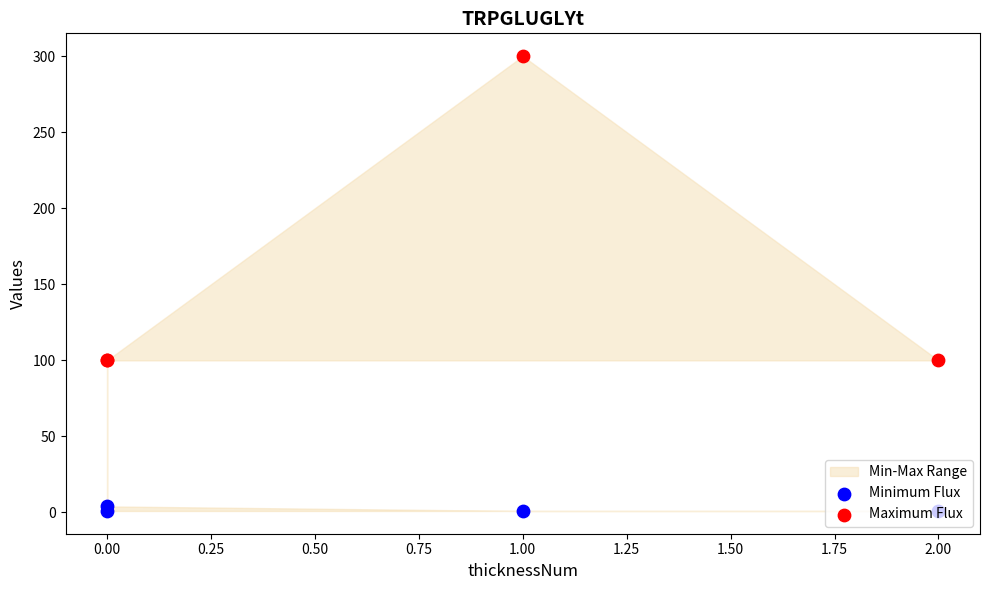

Which series reaches the maximum Y coordinate?

Maximum Flux